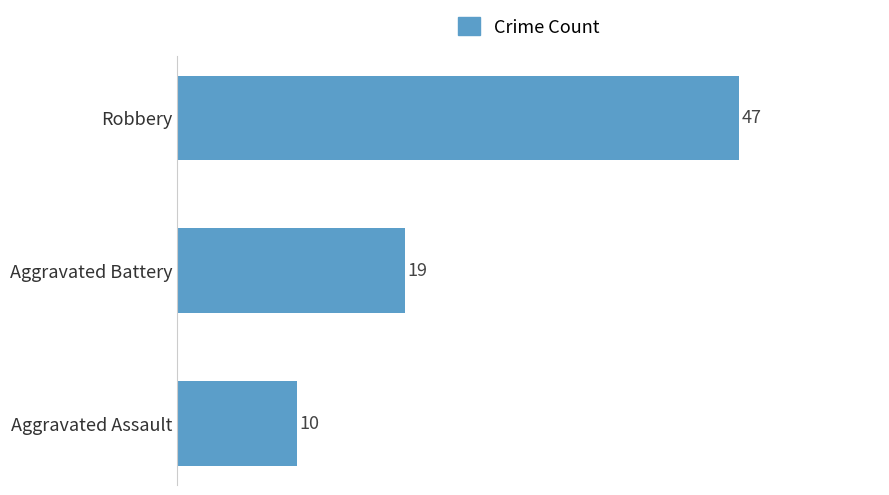

The chart shows a value of 47 at Robbery. True or false?

True